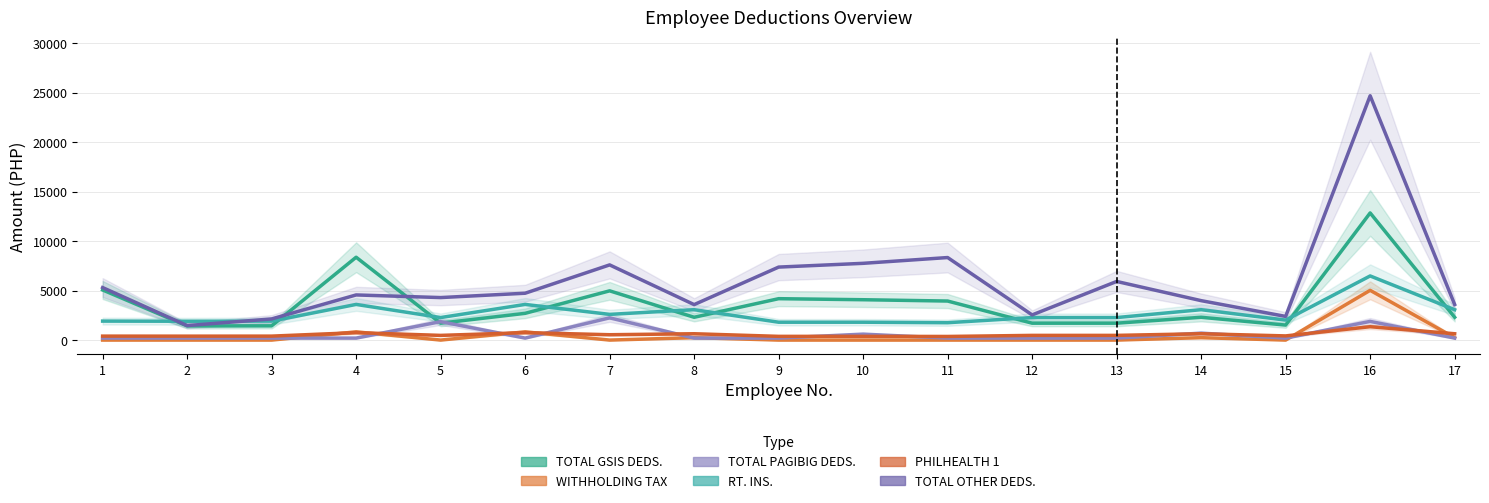

What is the difference between the TOTAL GSIS DEDS. values at 4 and 10?

4294.3